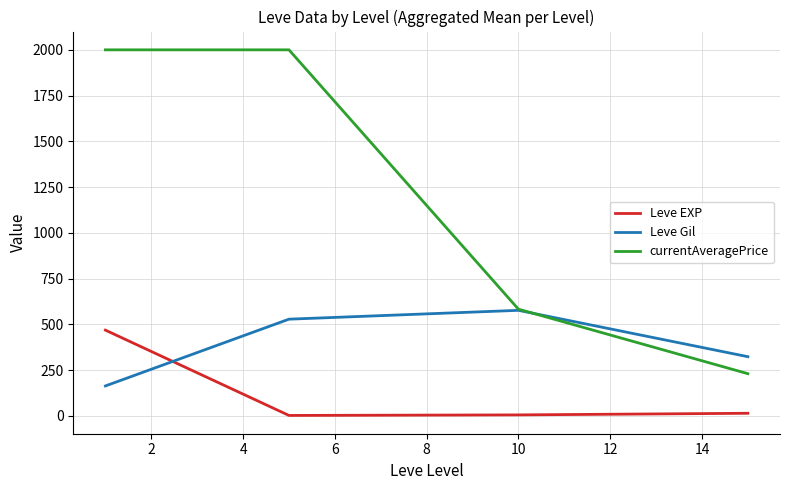

What is the sum of all Leve Gil values?

1591.8